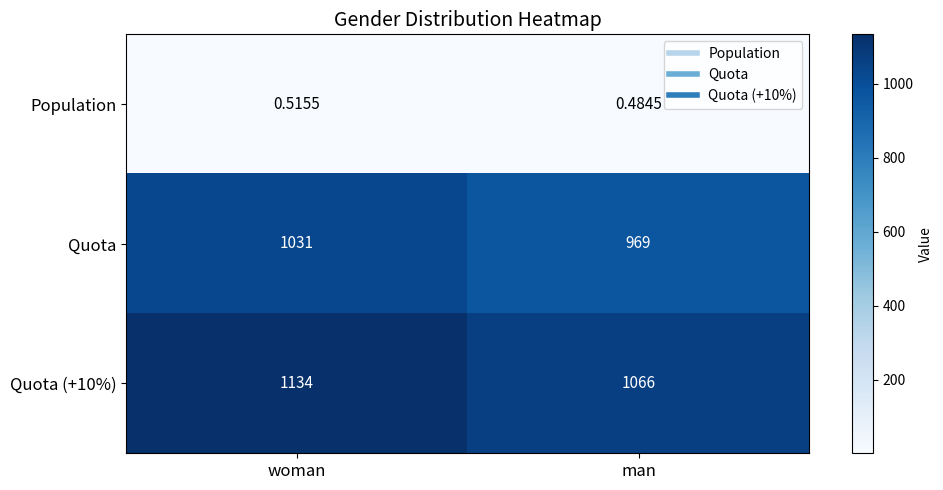

Rank the categories by Quota (+10%) value from highest to lowest.

woman, man